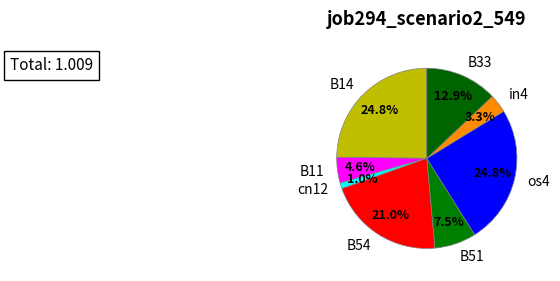

To the nearest percent, what is the difference between the largest and smallest slice percentages?

24%